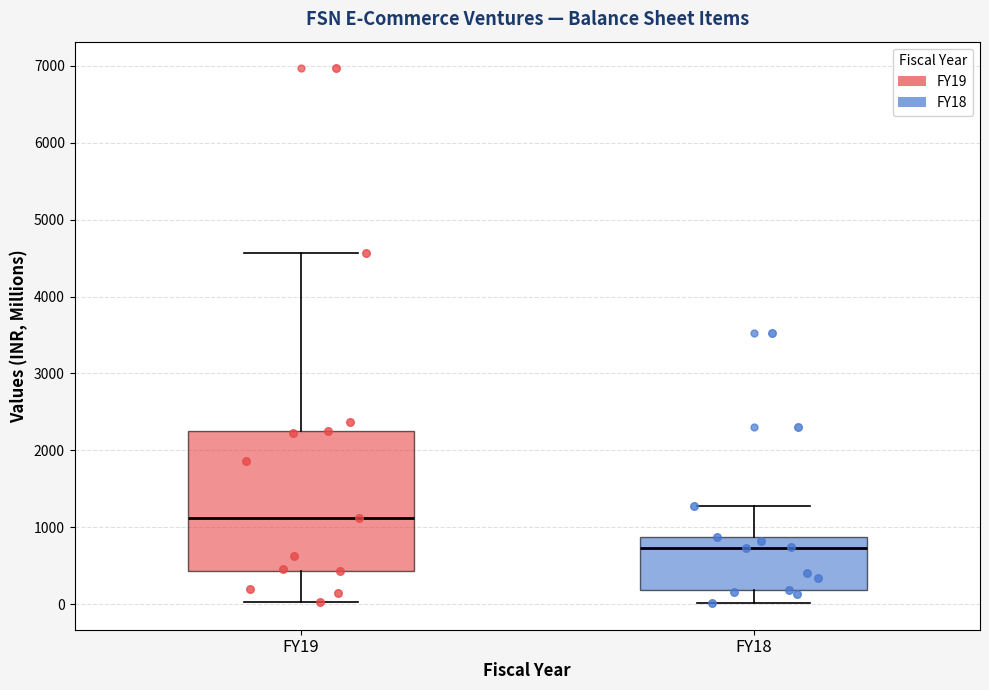

Reading left to right, transcribe this box plot: for each box, give where its median line is, the range the box spans, and where its two whiskers end, as read against the y-axis. The values are not printed on the chart, so give them approximately, as read against the axis.

FY19: median 1100, box 400 to 2300, whiskers 0 to 4600
FY18: median 700, box 200 to 900, whiskers 0 to 1300